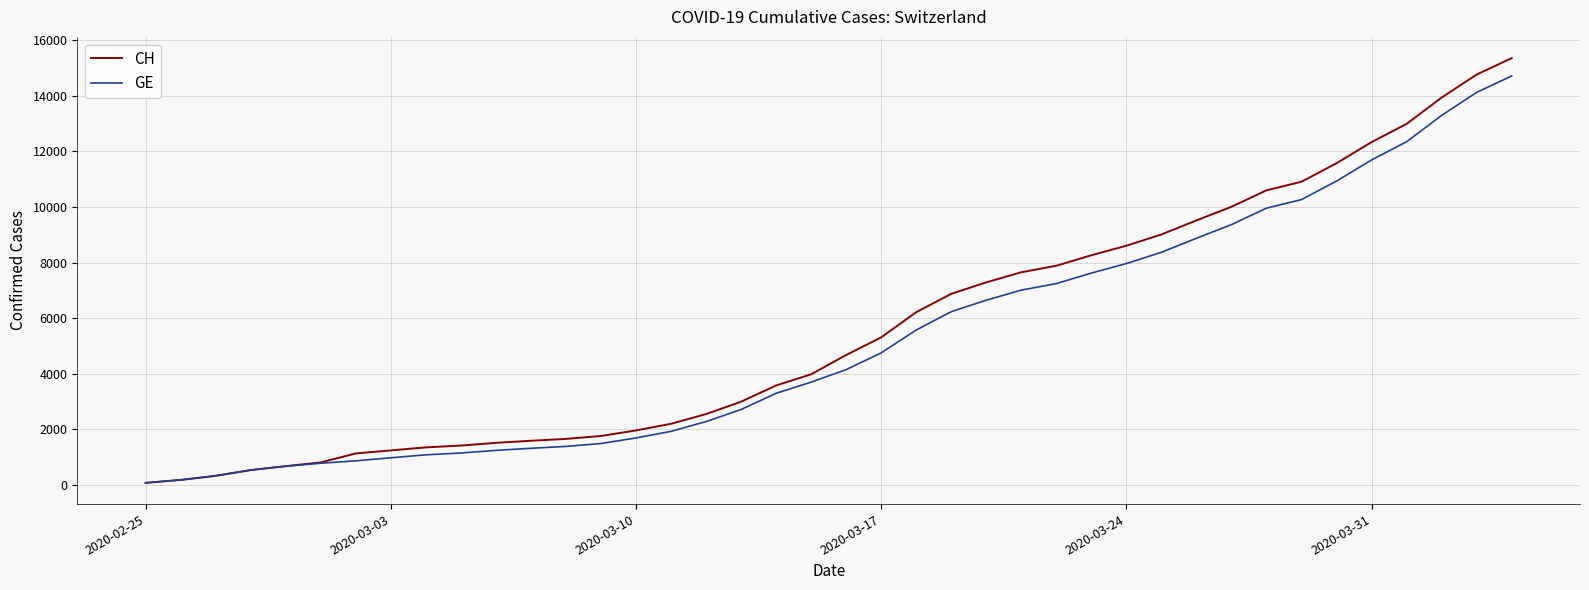

Which series has the largest range (max minus min)?

CH